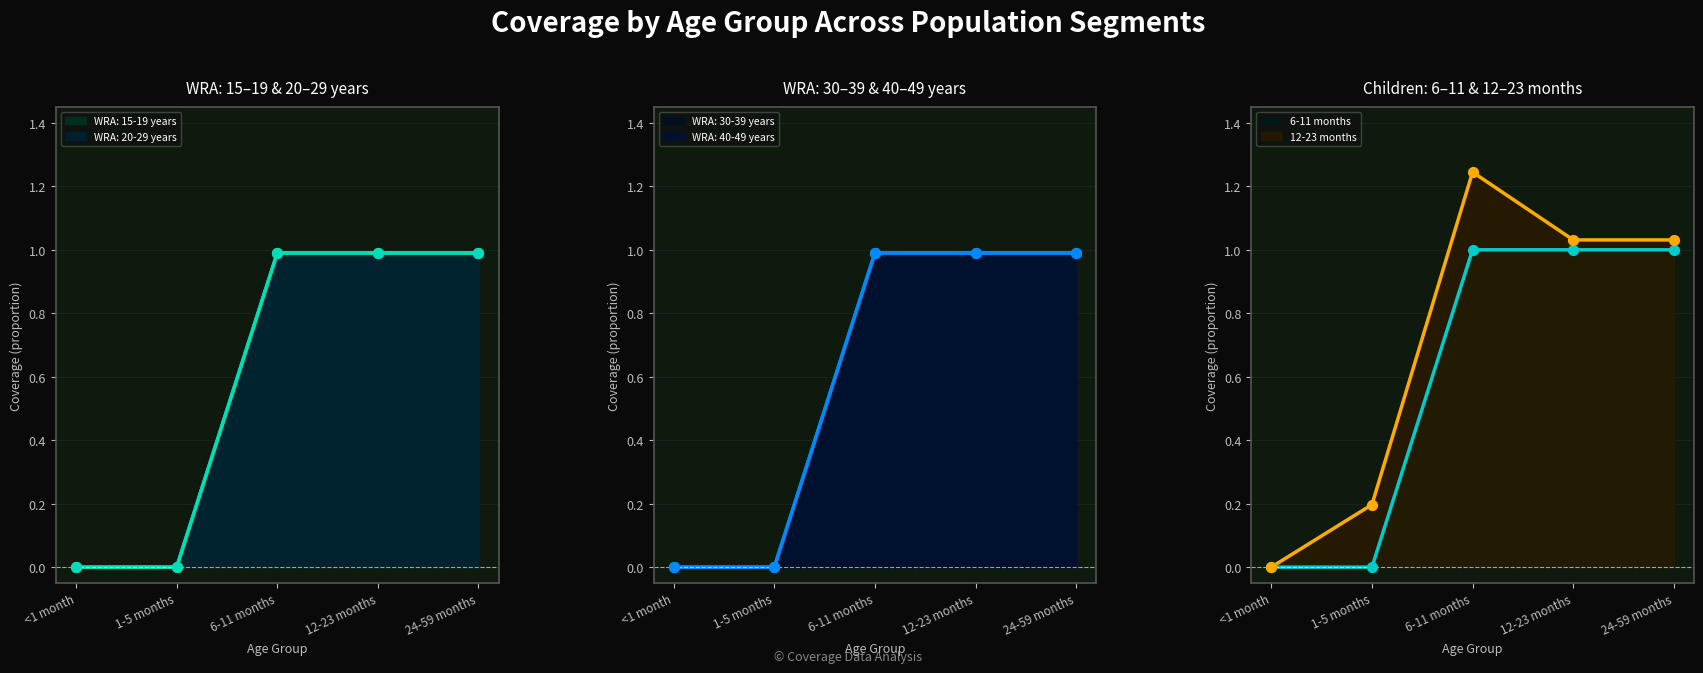

At which category is the sum across all series the highest?

6-11 months